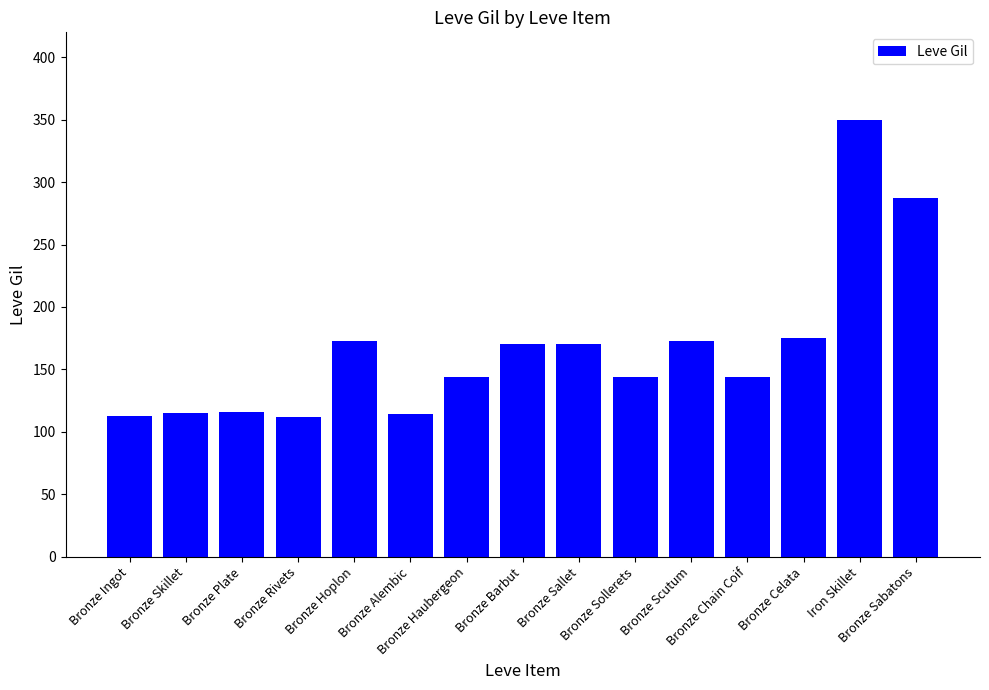

What is the sum of all values?

2500